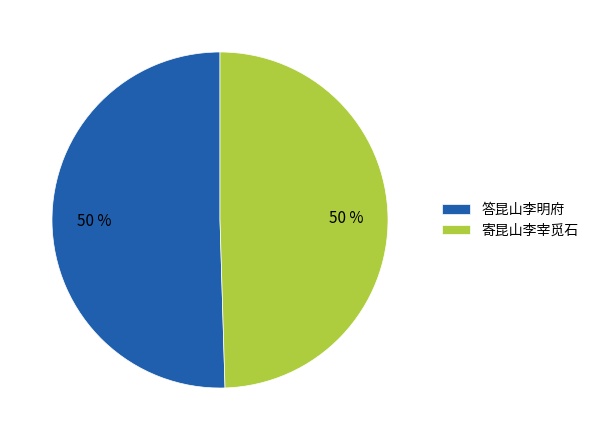

What percentage is the 寄昆山李宰觅石 slice, to the nearest percent?

50%